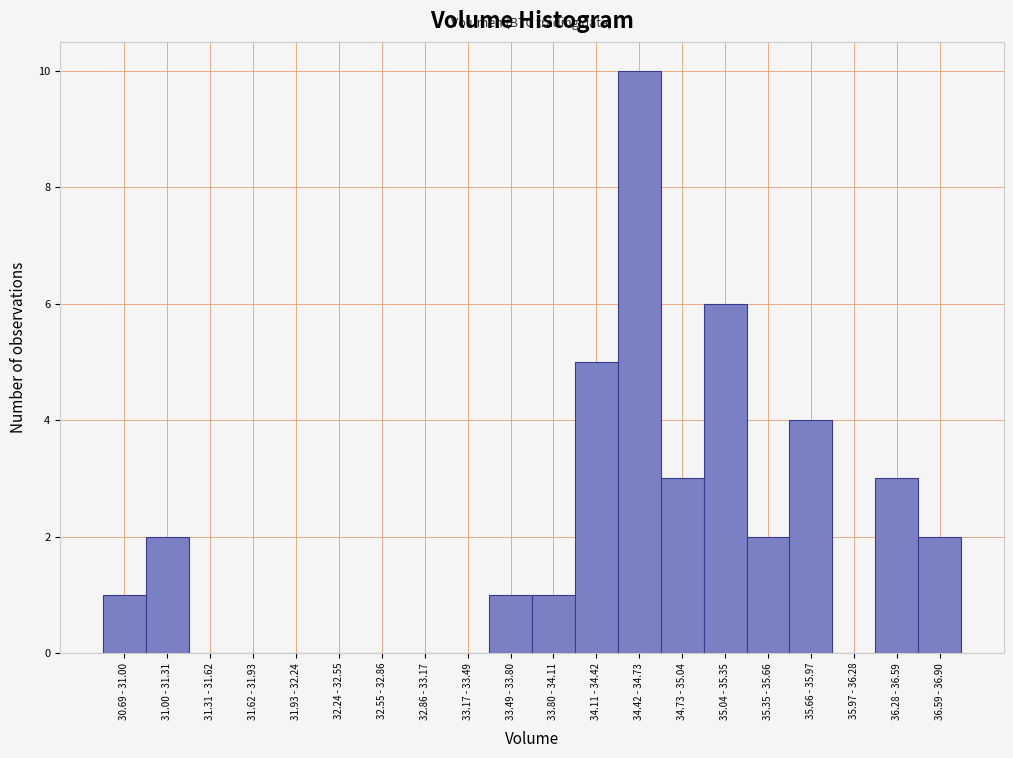

Reading left to right, list all the values displayed in this chart.

30.69 - 31.00=1	31.00 - 31.31=2	31.31 - 31.62=0	31.62 - 31.93=0	31.93 - 32.24=0	32.24 - 32.55=0	32.55 - 32.86=0	32.86 - 33.17=0	33.17 - 33.49=0	33.49 - 33.80=1	33.80 - 34.11=1	34.11 - 34.42=5	34.42 - 34.73=10	34.73 - 35.04=3	35.04 - 35.35=6	35.35 - 35.66=2	35.66 - 35.97=4	35.97 - 36.28=0	36.28 - 36.59=3	36.59 - 36.90=2